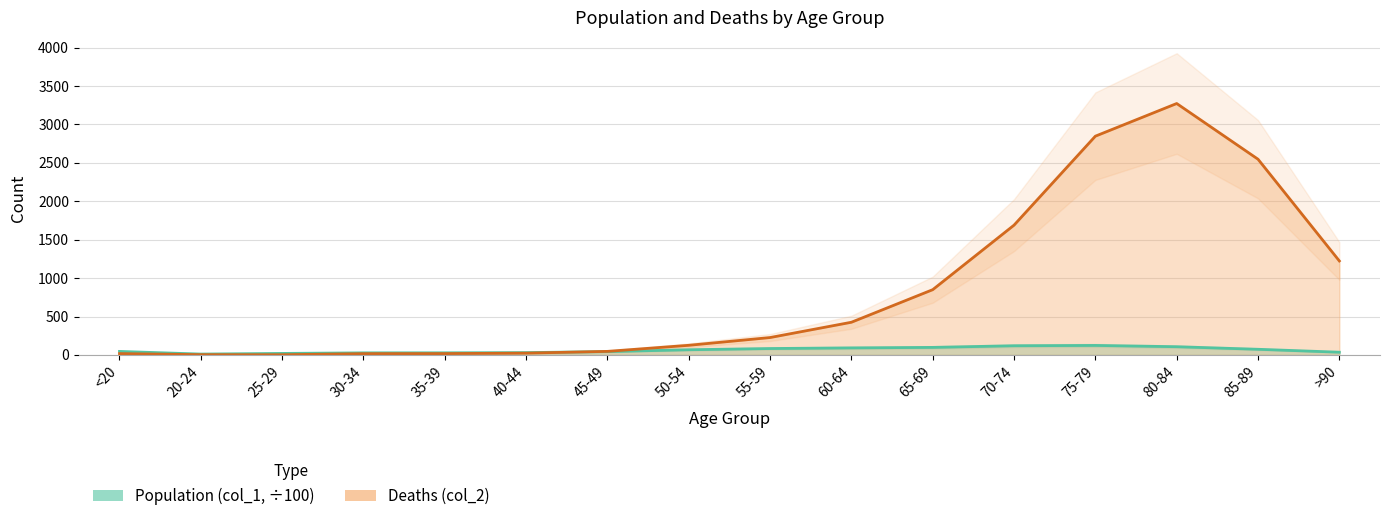

Rank the categories by Deaths (col_2) value from lowest to highest.

25-29, 20-24, 30-34, <20, 35-39, 40-44, 45-49, 50-54, 55-59, 60-64, 65-69, >90, 70-74, 85-89, 75-79, 80-84